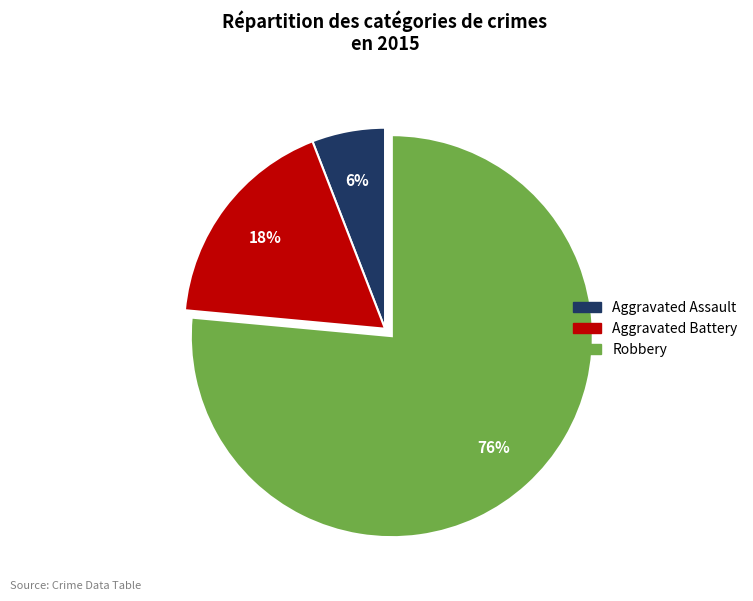

Count the number of slices in the pie.

3